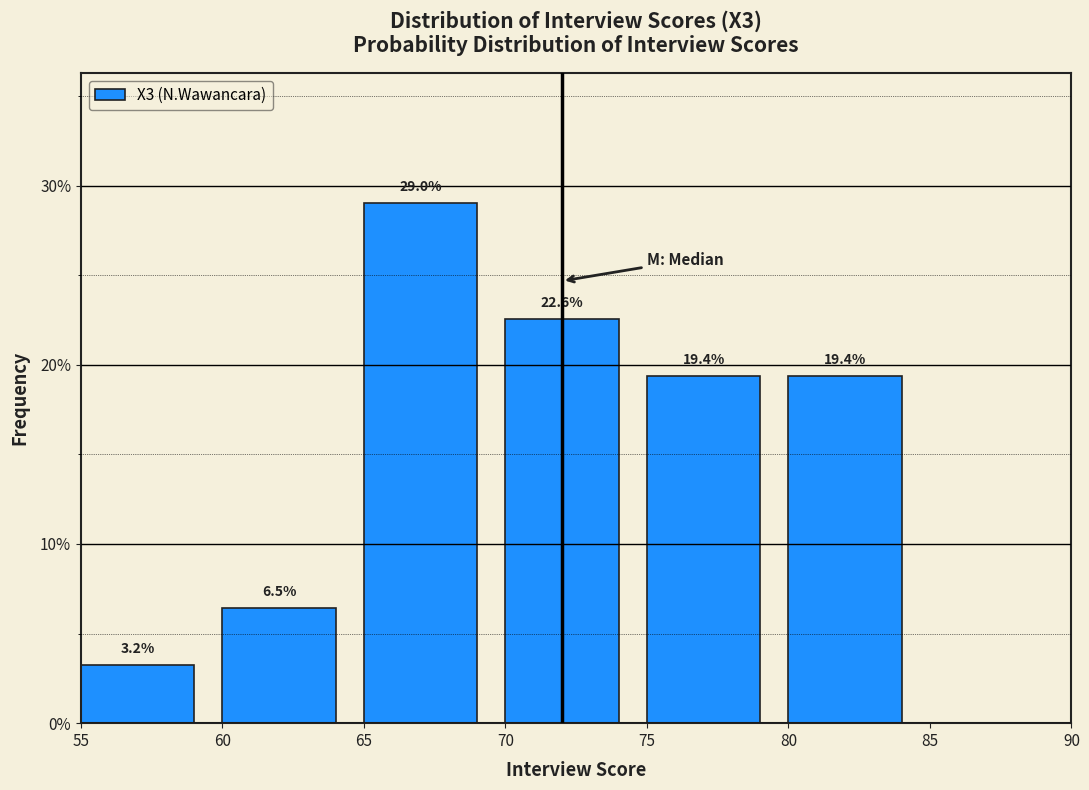

Reading left to right, transcribe this chart: for each bar, give the range it covers on the x-axis and its height.

55 to 60: 3.2
60 to 65: 6.5
65 to 70: 29.0
70 to 75: 22.6
75 to 80: 19.4
80 to 85: 19.4